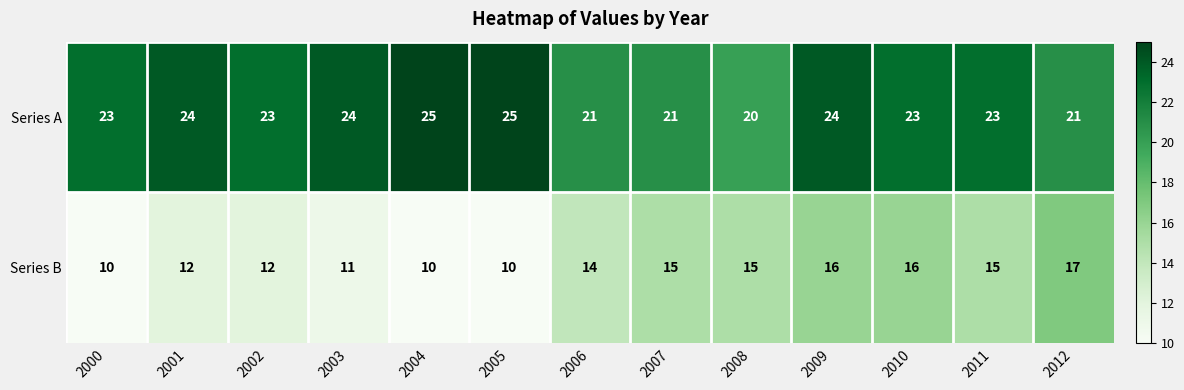

The Series A series shows 24 at 2003. True or false?

True